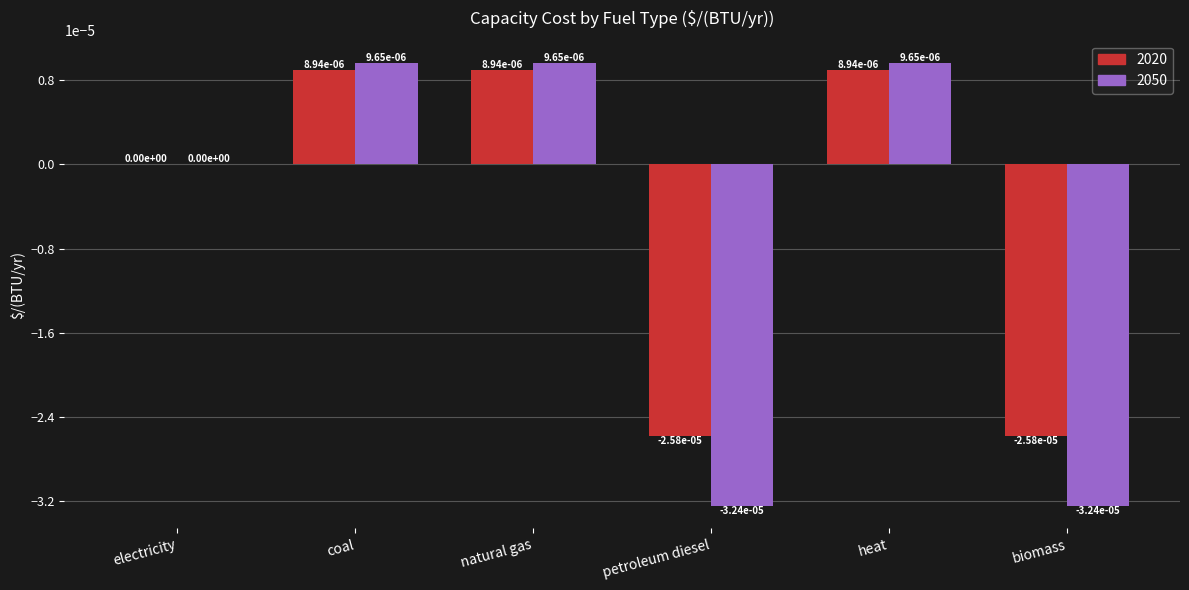

Which series has the largest total across all categories?

2020